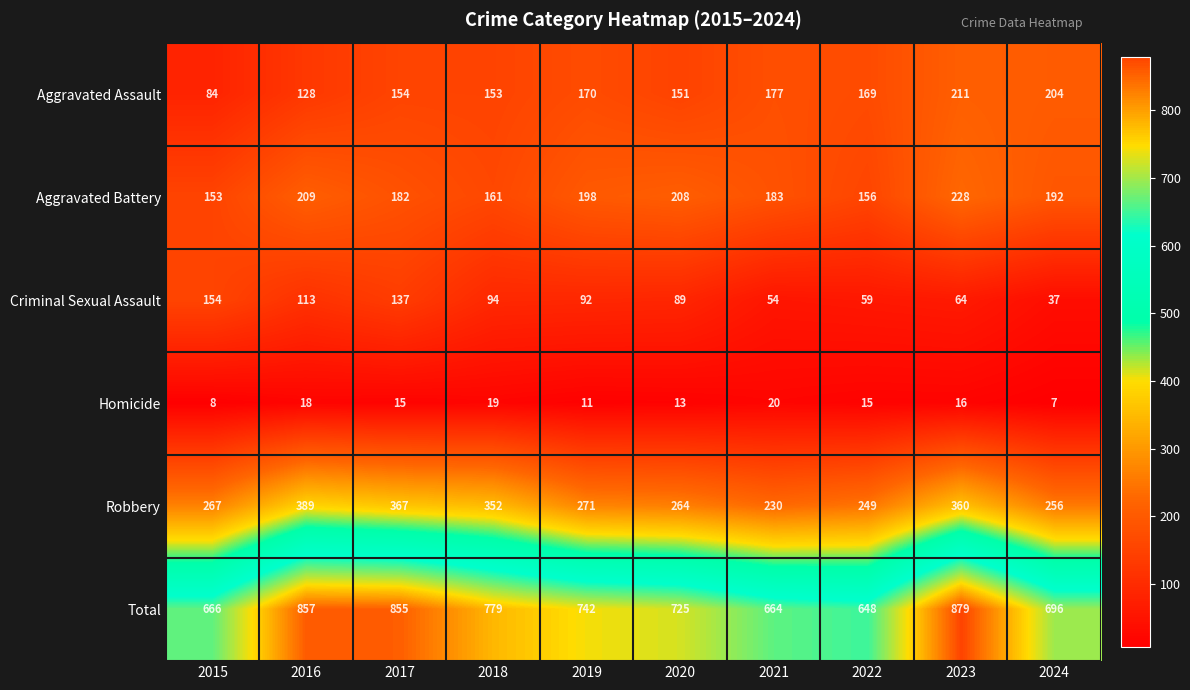

Which category has the highest value across all series?

2023